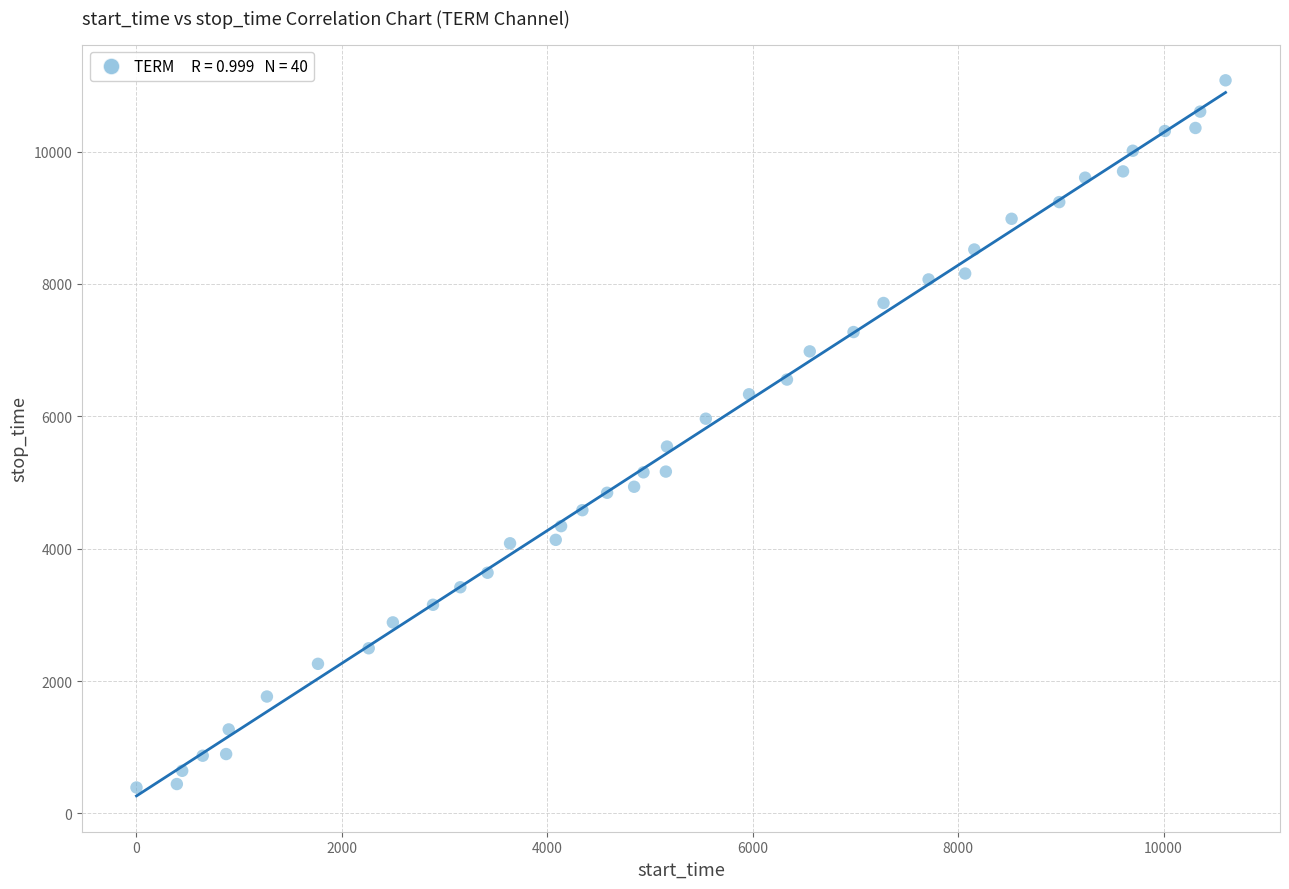

What is the range of X values (max minus min)?

10603